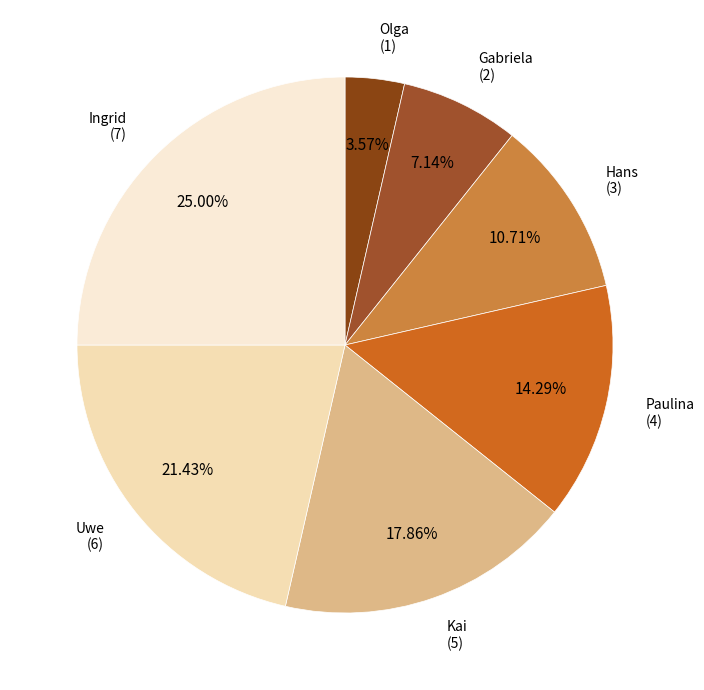

How many slices are in this pie chart?

7